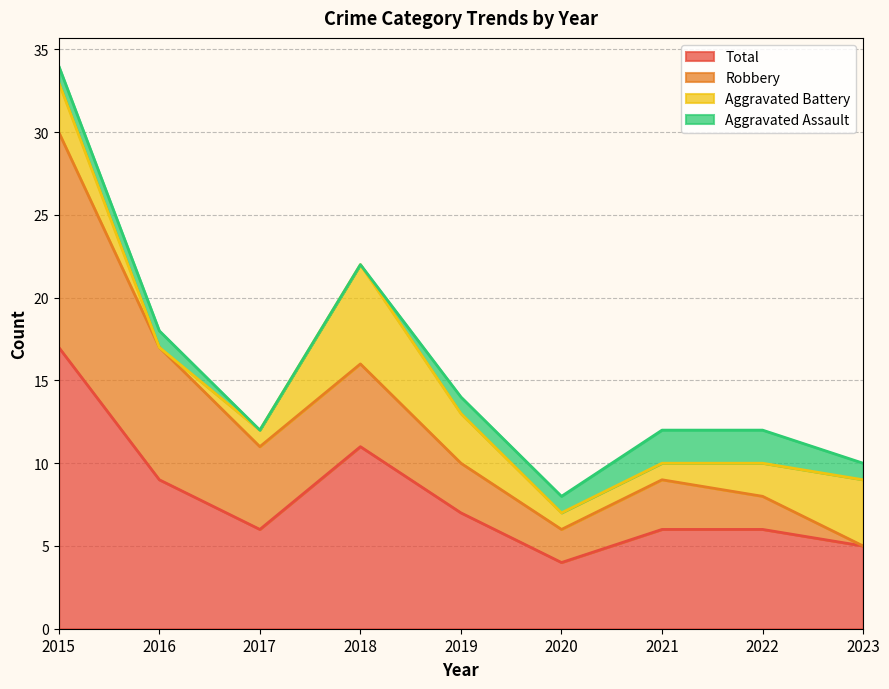

Reading right to left, list all the values displayed in this chart.

Aggravated Assault: 1	2	2	1	1	0	0	1	1
Aggravated Battery: 4	2	1	1	3	6	1	0	3
Robbery: 0	2	3	2	3	5	5	8	13
Total: 5	6	6	4	7	11	6	9	17